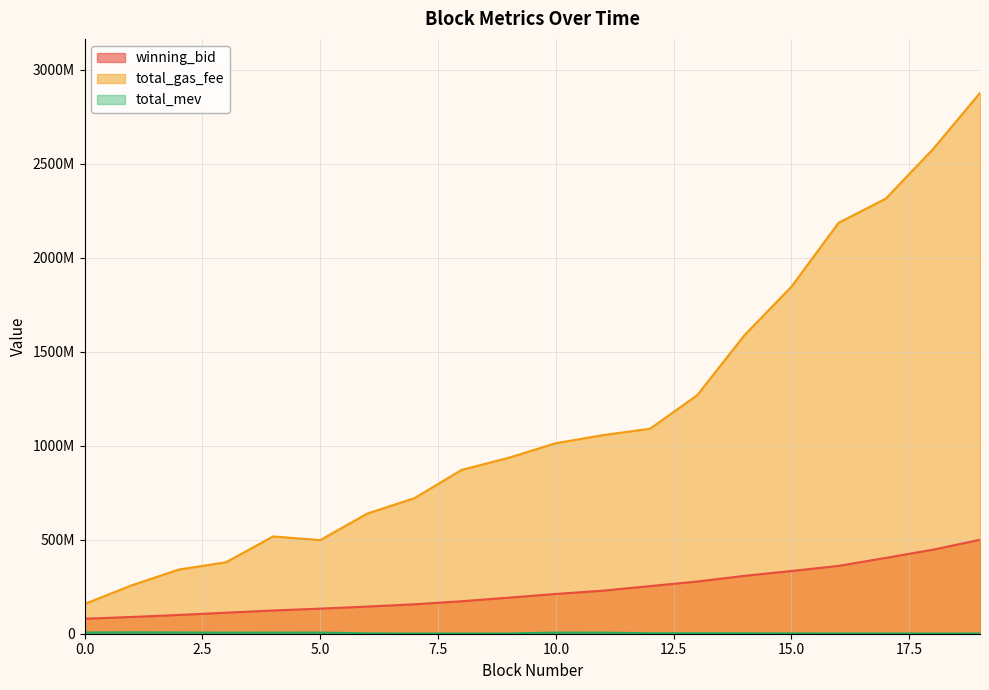

Reading left to right, list all the values displayed in this chart.

winning_bid: 79712964.9	89043523.3	99696477.5	111806516.7	123611853.3	133438630.4	144412311.0	156504448.9	172726966.3	191701374.9	211612087.3	228898854.0	253281974.2	277610135.7	307588733.0	333640276.9	360755476.3	403357147.6	446843007.4	499612873.5
total_gas_fee: 157980002.0	257248005.0	341410012.0	379840004.0	517410003.0	497700005.0	639100012.0	721000000.0	871200000.0	935800000.0	1013300000.0	1056300000.0	1090300001.0	1268800000.0	1587200001.0	1846100000.0	2185600003.0	2313800005.0	2576600003.0	2875999999.0
total_mev: 6468300.0	7573000.0	6575200.0	5859000.0	6007200.0	6216600.0	1818900.0	1150060.0	1123360.0	1298960.0	6120160.0	5890660.0	2455660.0	2455660.0	2336060.0	1540130.0	1465030.0	1465030.0	1326130.0	1462000.0